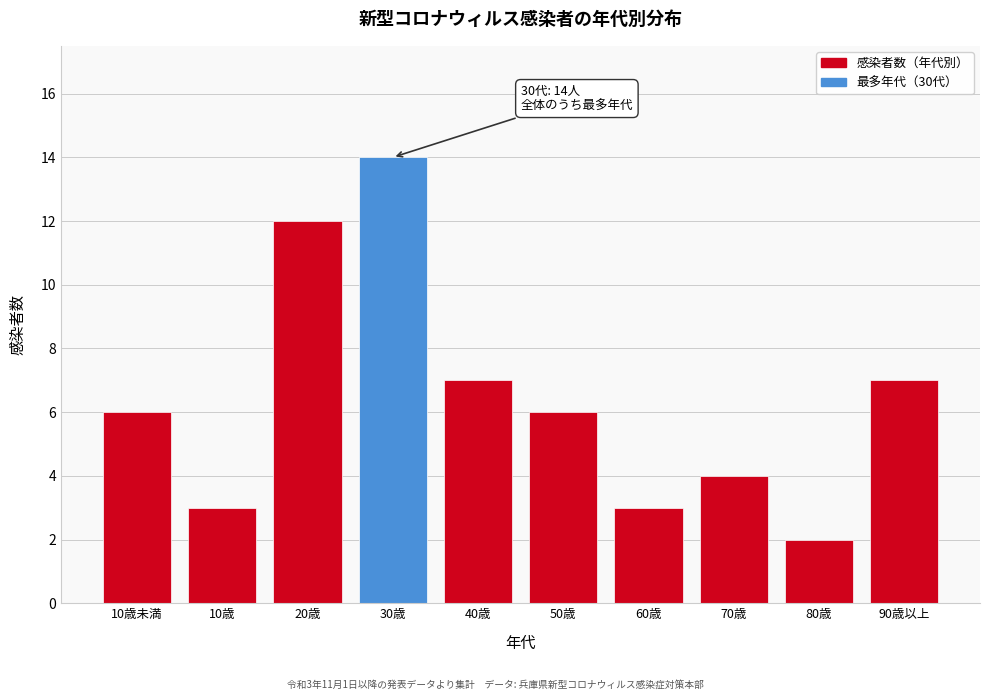

Reading right to left, list all the values displayed in this chart.

7	2	4	3	6	7	14	12	3	6